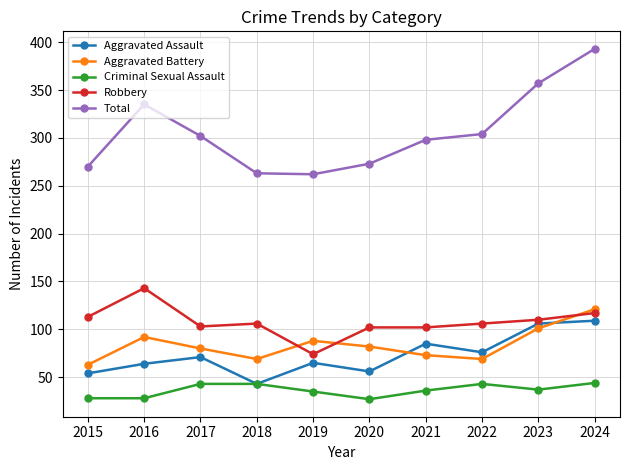

At which category is the sum across all series the highest?

2024